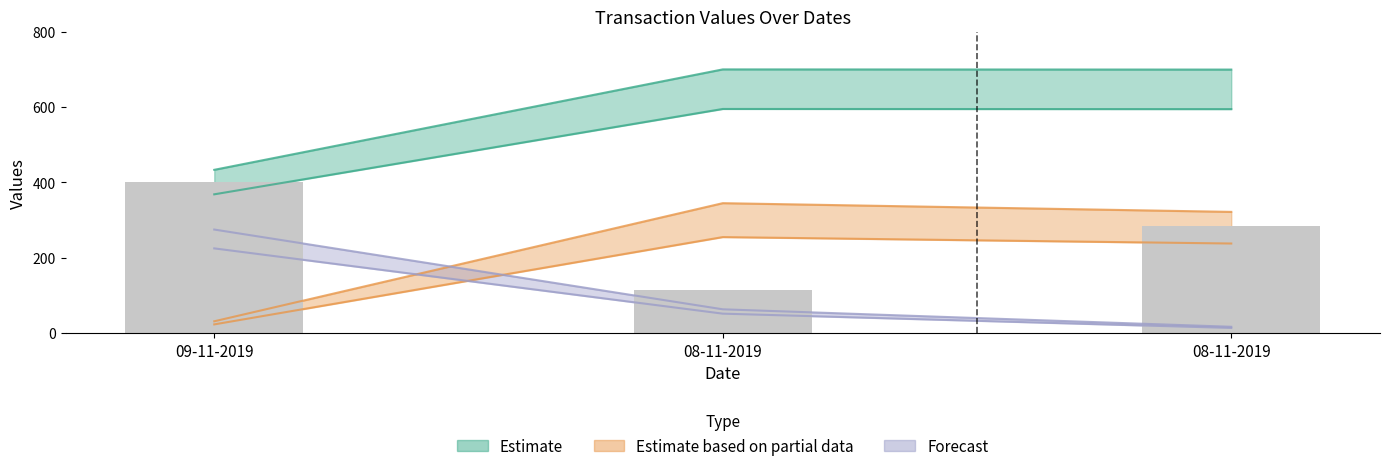

What is the label of the 1st bar from the left?

09-11-2019